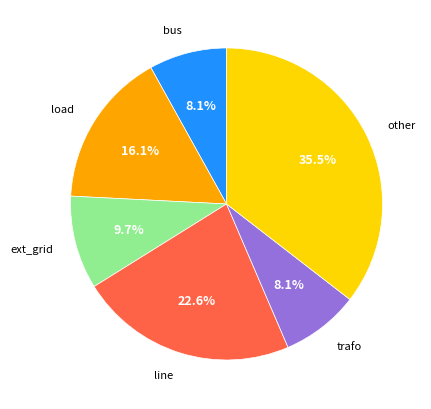

What is the ratio of the value at bus to the value at trafo?

1.0